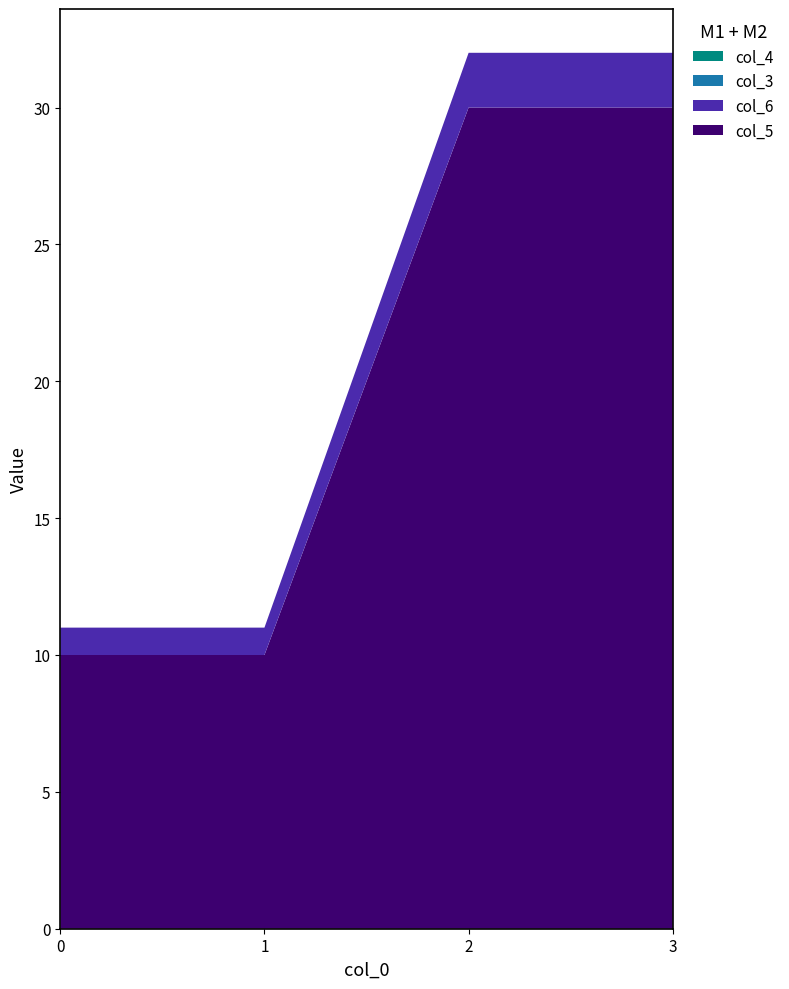

Reading left to right, extract all data points from this chart.

col_5: 0=10	1=10	2=30	3=30
col_6: 0=1	1=1	2=2	3=2
col_3: 0=0	1=0	2=0	3=0
col_4: 0=0	1=0	2=0	3=0